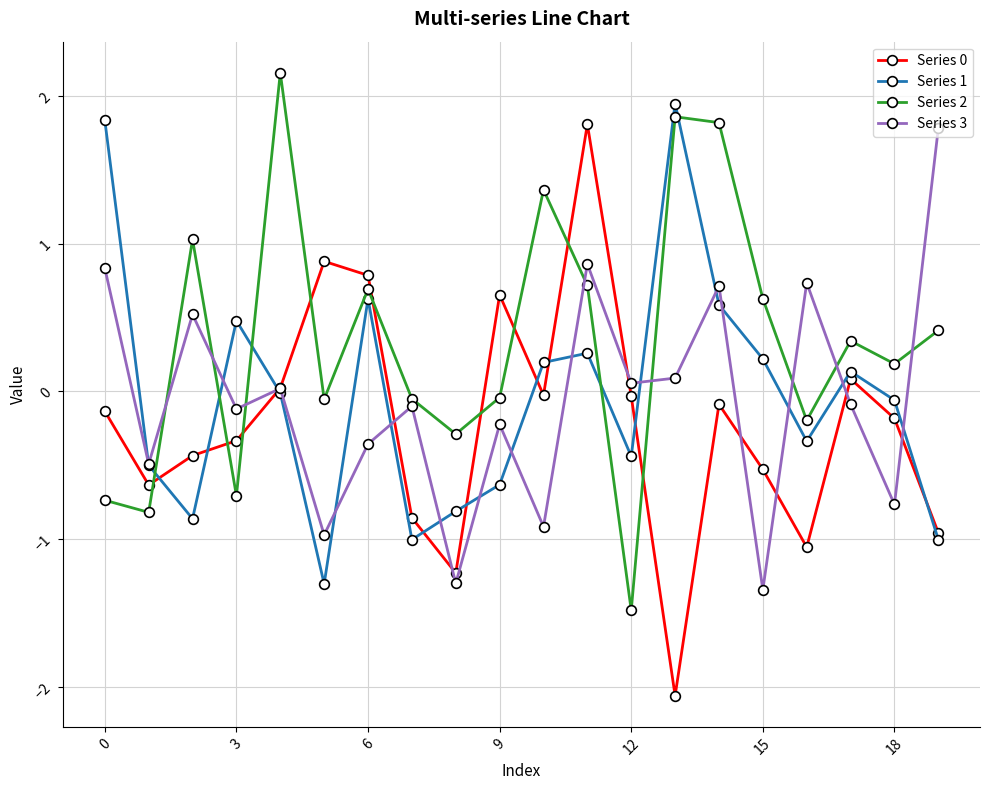

What is the minimum value shown in the chart?

-2.1